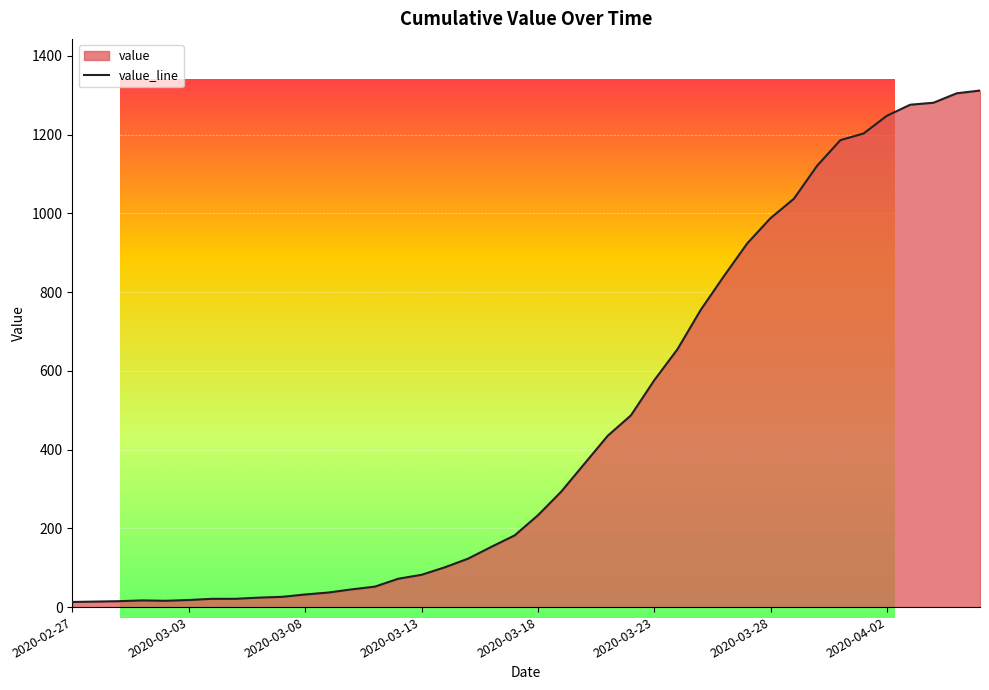

Does the chart display data point markers on the line(s)?

No